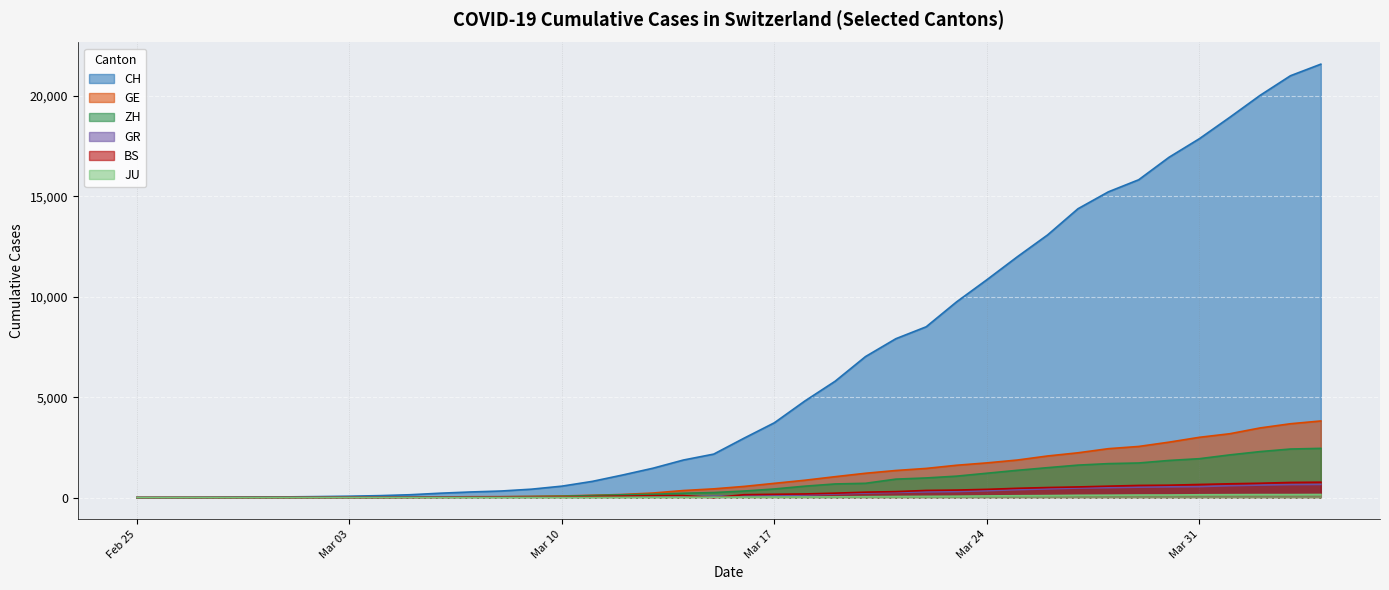

What is the maximum value shown in the chart?

21582